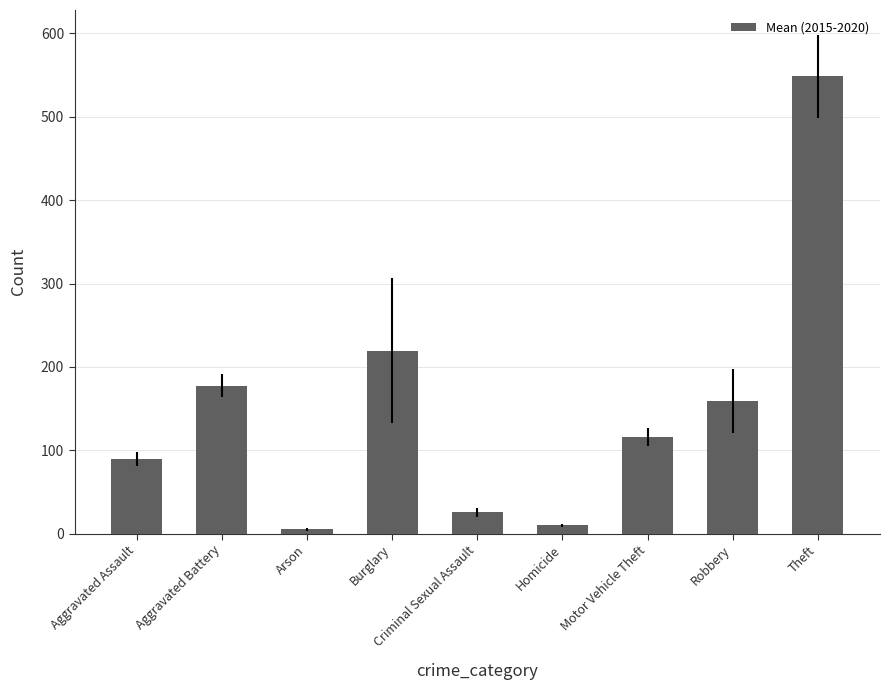

What is the ratio of the value at Burglary to the value at Theft?

0.4